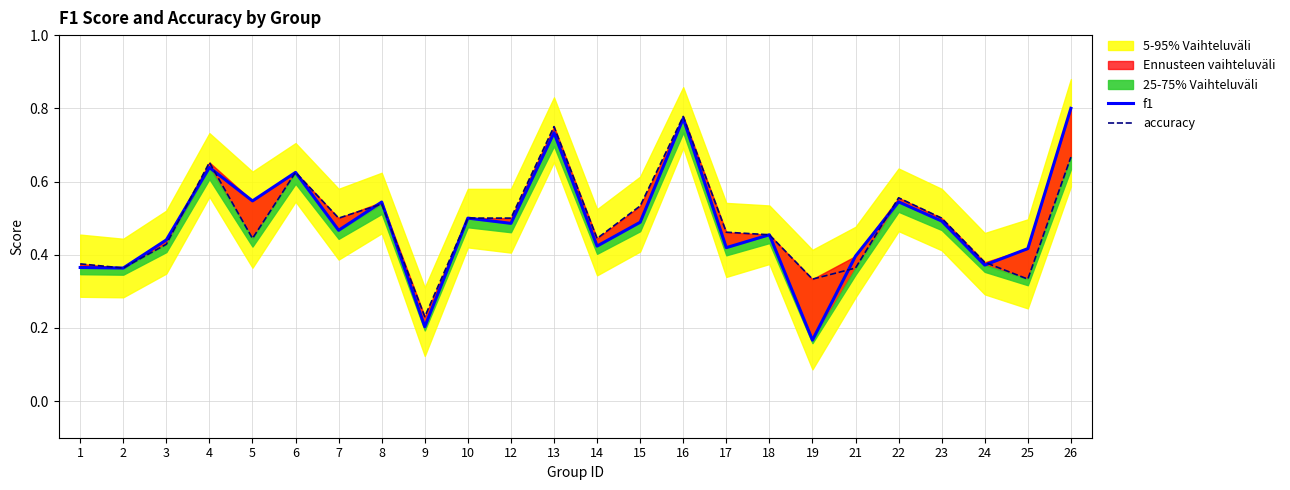

Between 3 and 13, which series saw the biggest shift?

accuracy